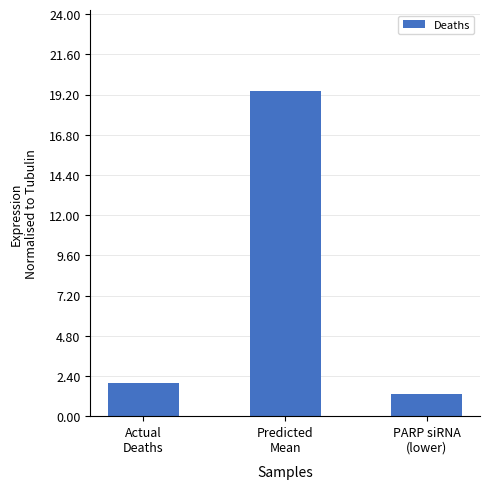

The chart shows a value of 3.5 at Actual
Deaths. True or false?

False